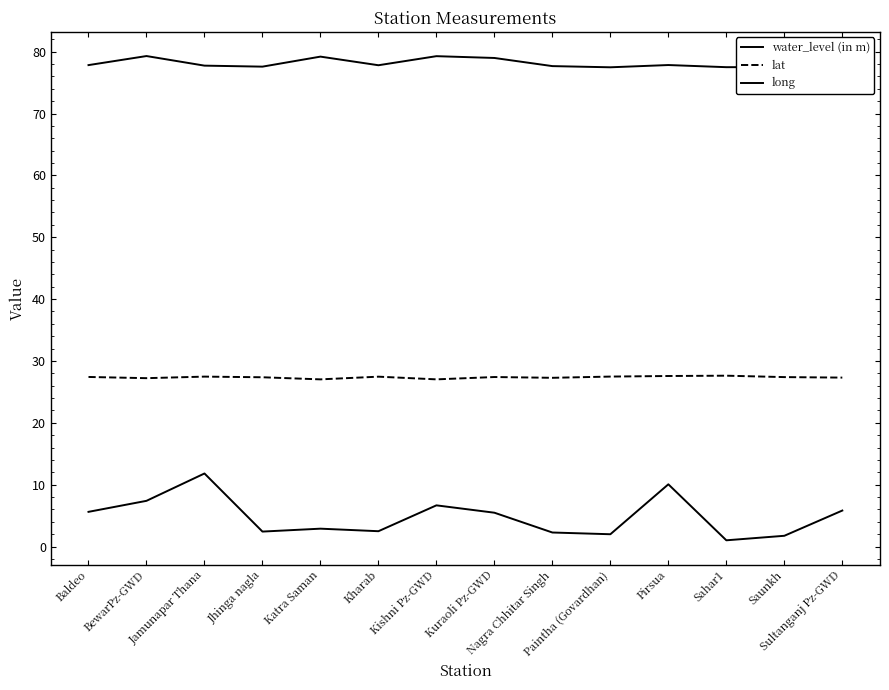

How many lines are shown in the chart?

3